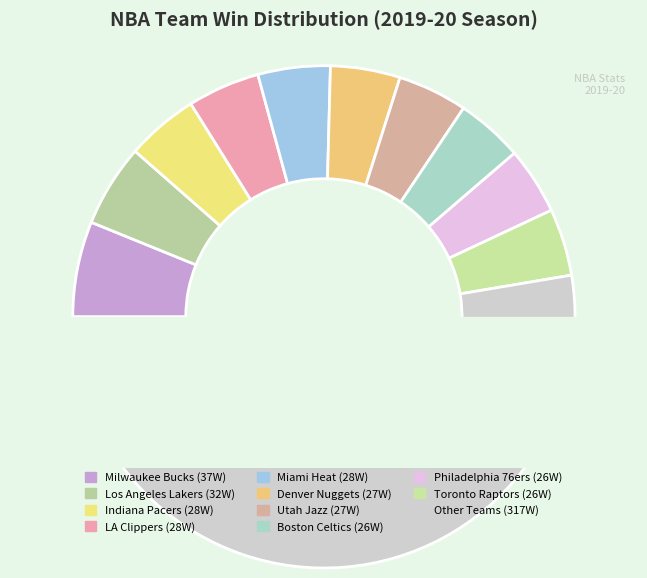

What percentage do Denver Nuggets and Utah Jazz together represent?

9.0%